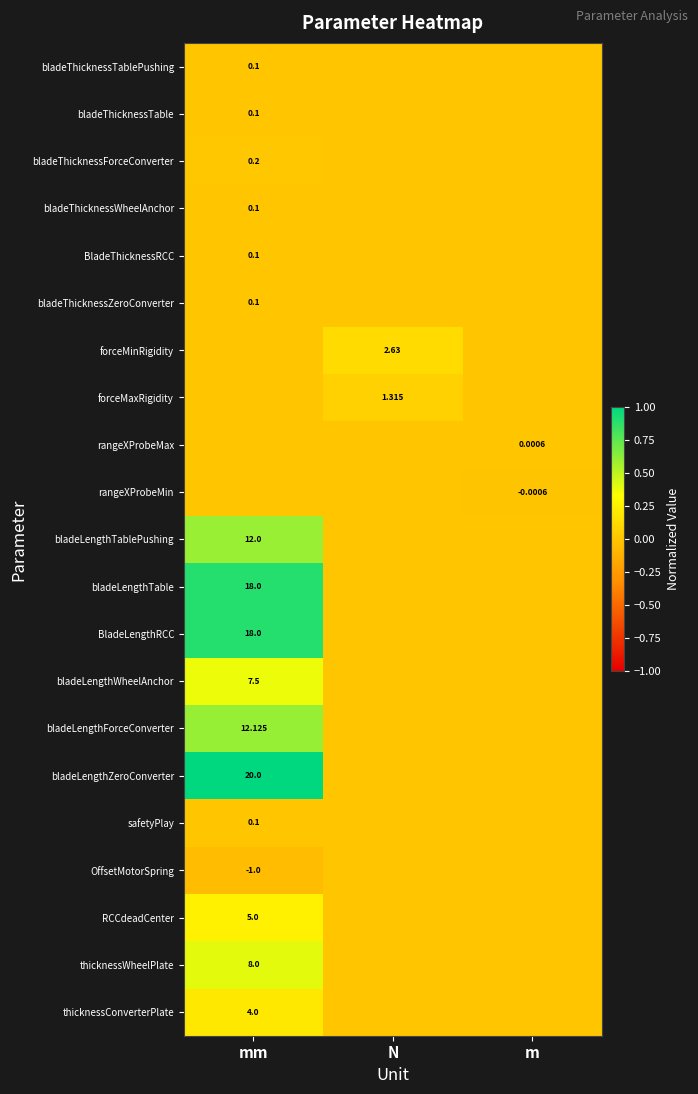

Is the value of bladeThicknessZeroConverter at mm greater than the value of bladeLengthWheelAnchor at mm?

No